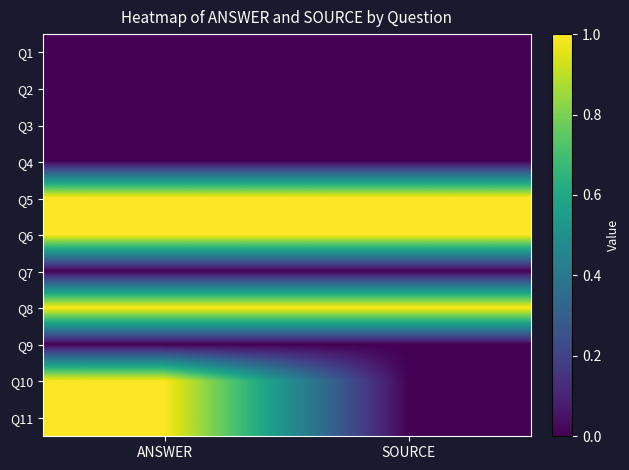

Count the number of data series in this chart.

11